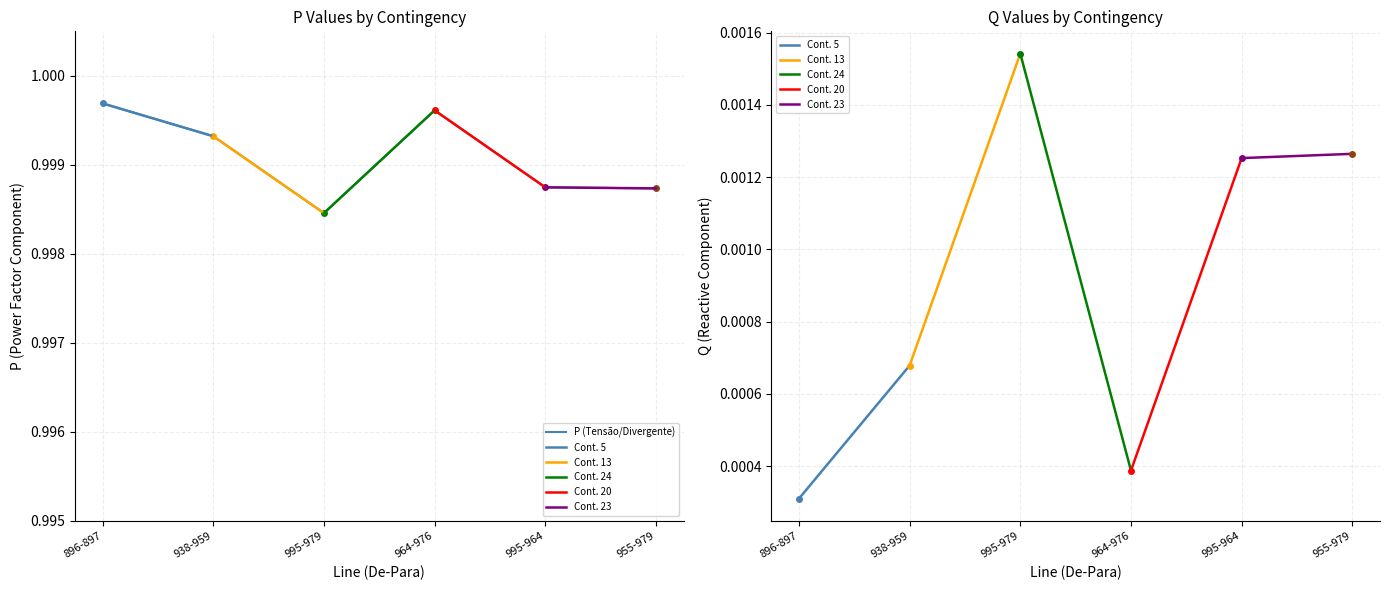

What is the value of the 5th point from the left?

1.0